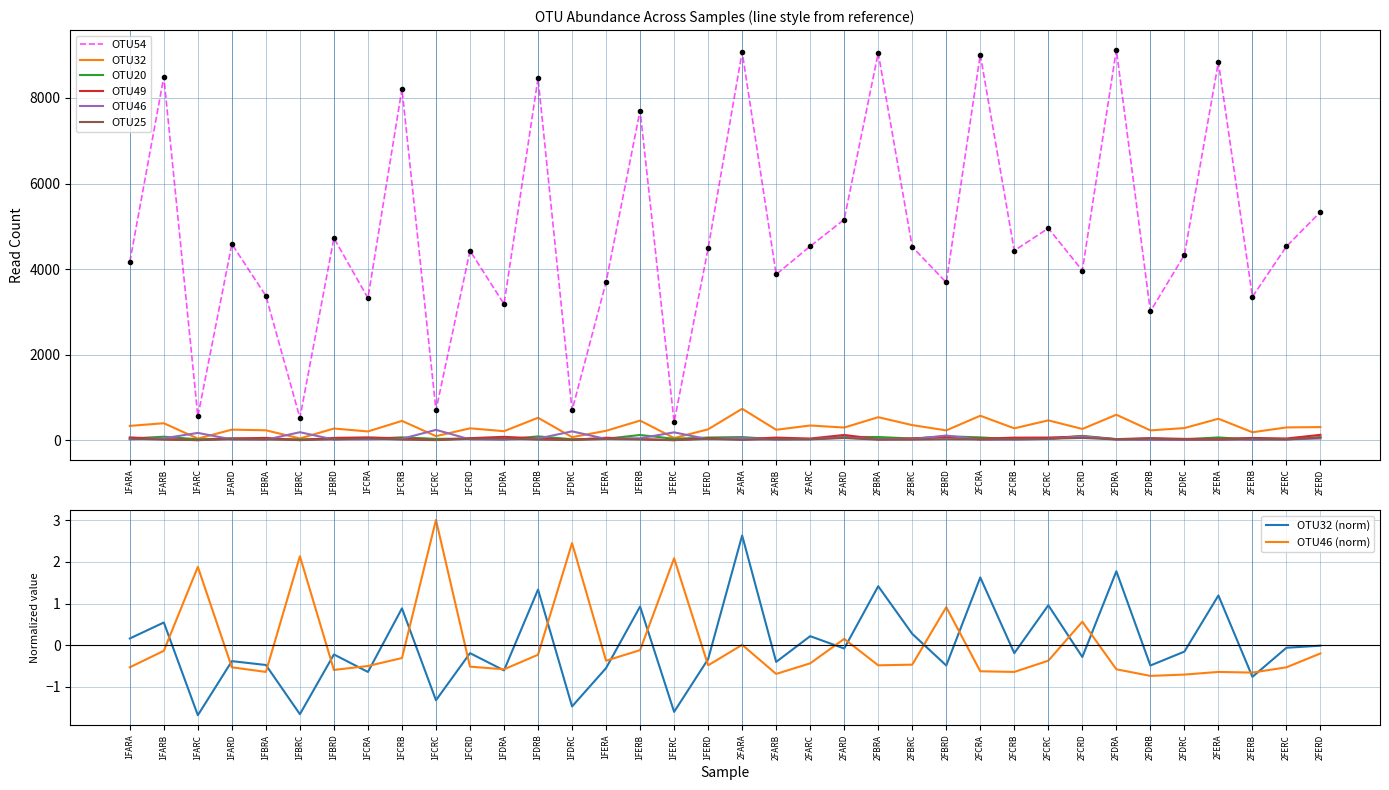

True or false: OTU25 and OTU49 cross at least once.

False